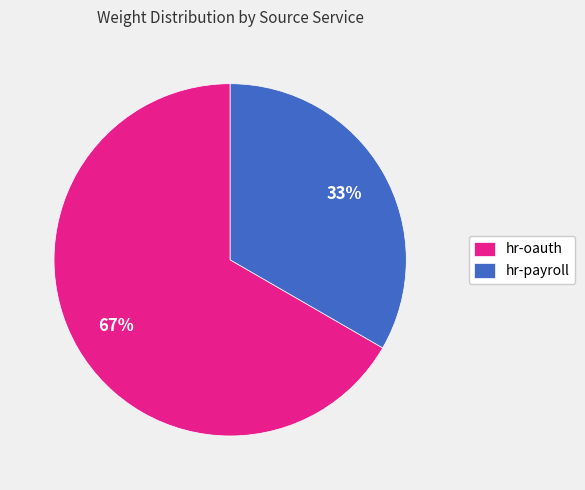

Count the number of slices in the pie.

2